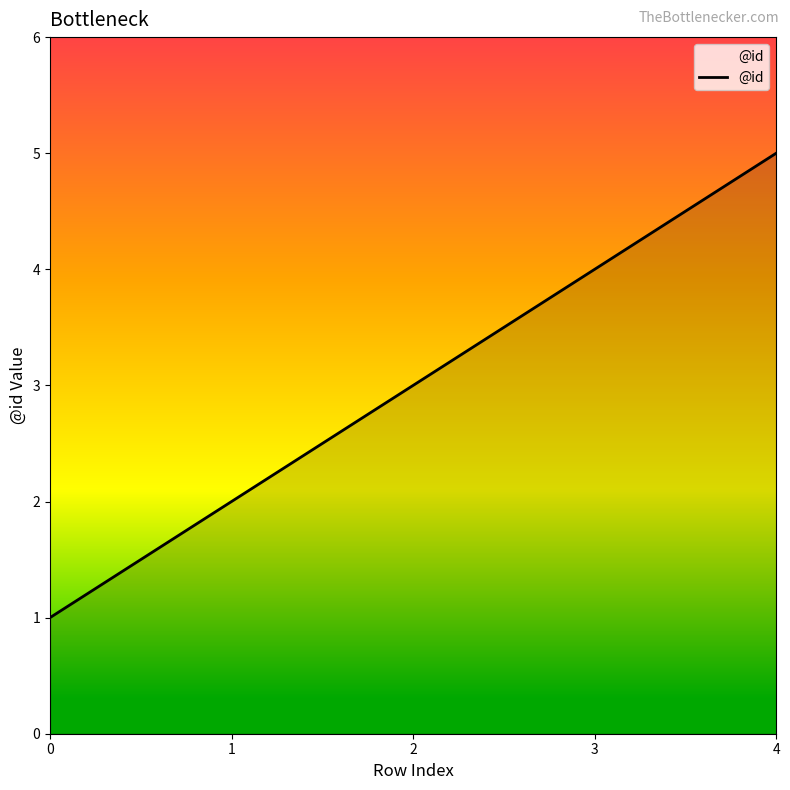

Reading left to right, list all the values displayed in this chart.

0=1	1=2	2=3	3=4	4=5